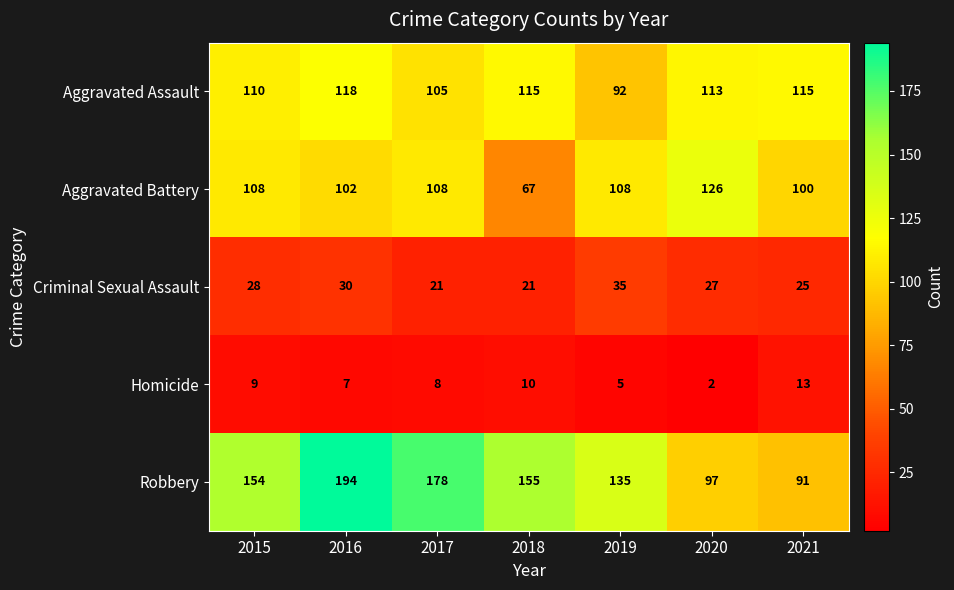

What is the difference between the maximum and second lowest values in the Robbery series?

97